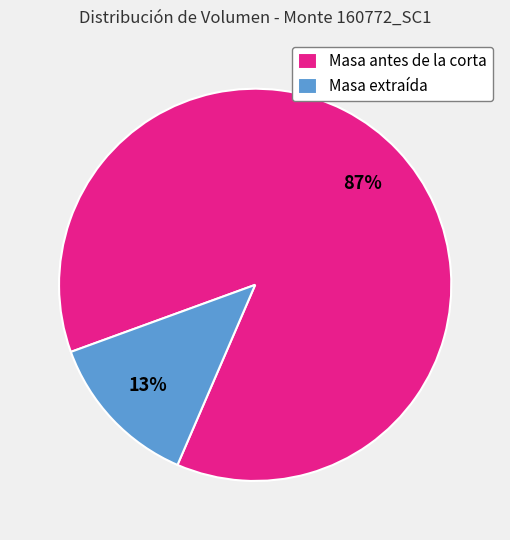

Which category has the smallest portion of the pie?

Masa extraída